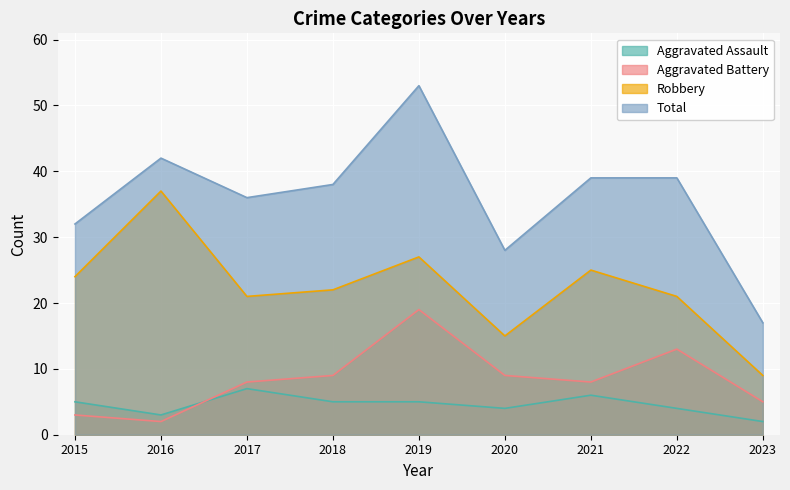

Reading left to right, transcribe all the data shown in this chart.

Aggravated Assault: 5	3	7	5	5	4	6	4	2
Aggravated Battery: 3	2	8	9	19	9	8	13	5
Robbery: 24	37	21	22	27	15	25	21	9
Total: 32	42	36	38	53	28	39	39	17